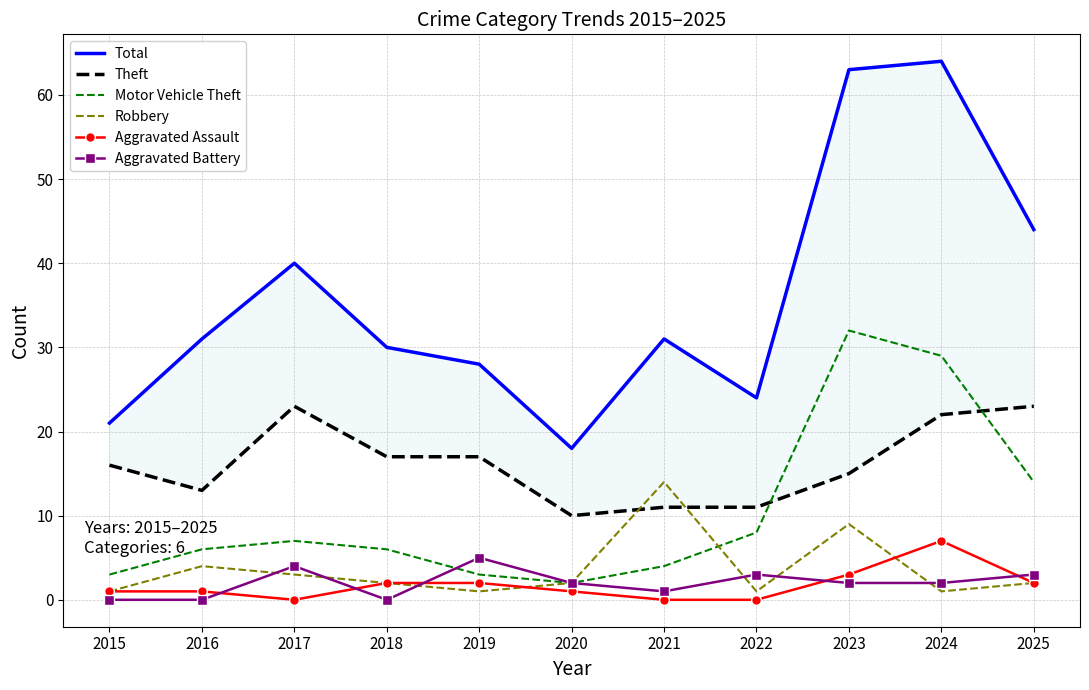

Does the chart have visible grid lines?

Yes